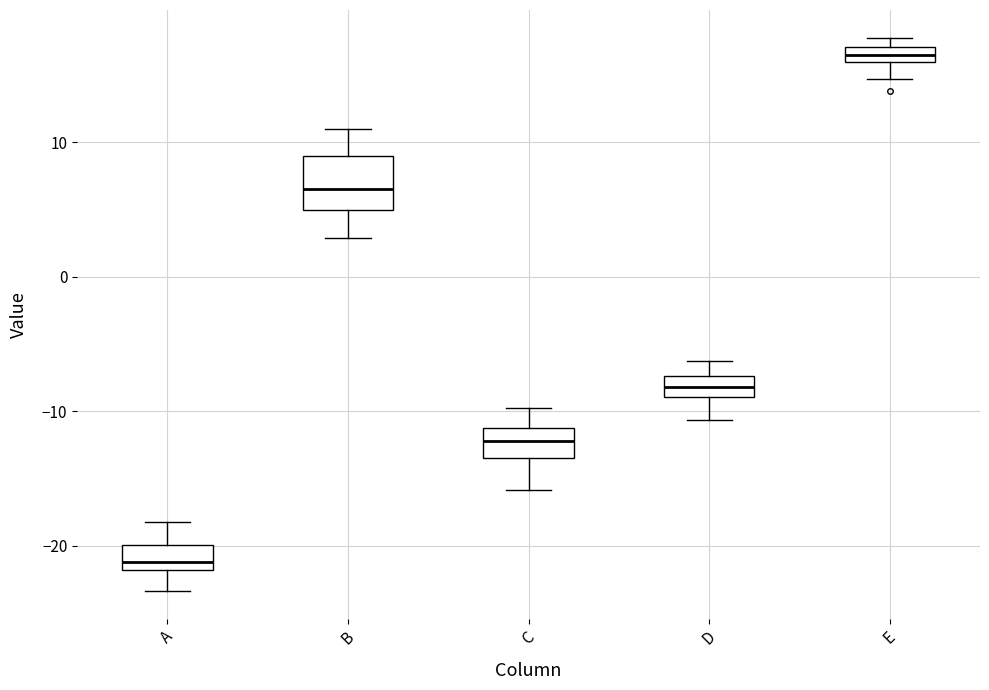

Which box is the tallest, from its lower edge to its upper edge?

B